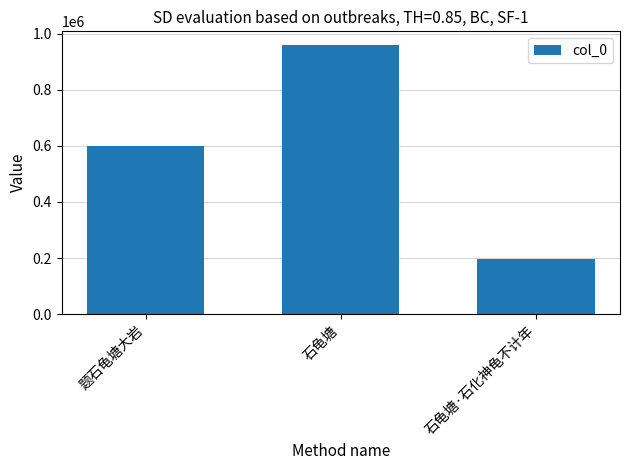

What is the label of the 2nd bar from the right?

石龟塘